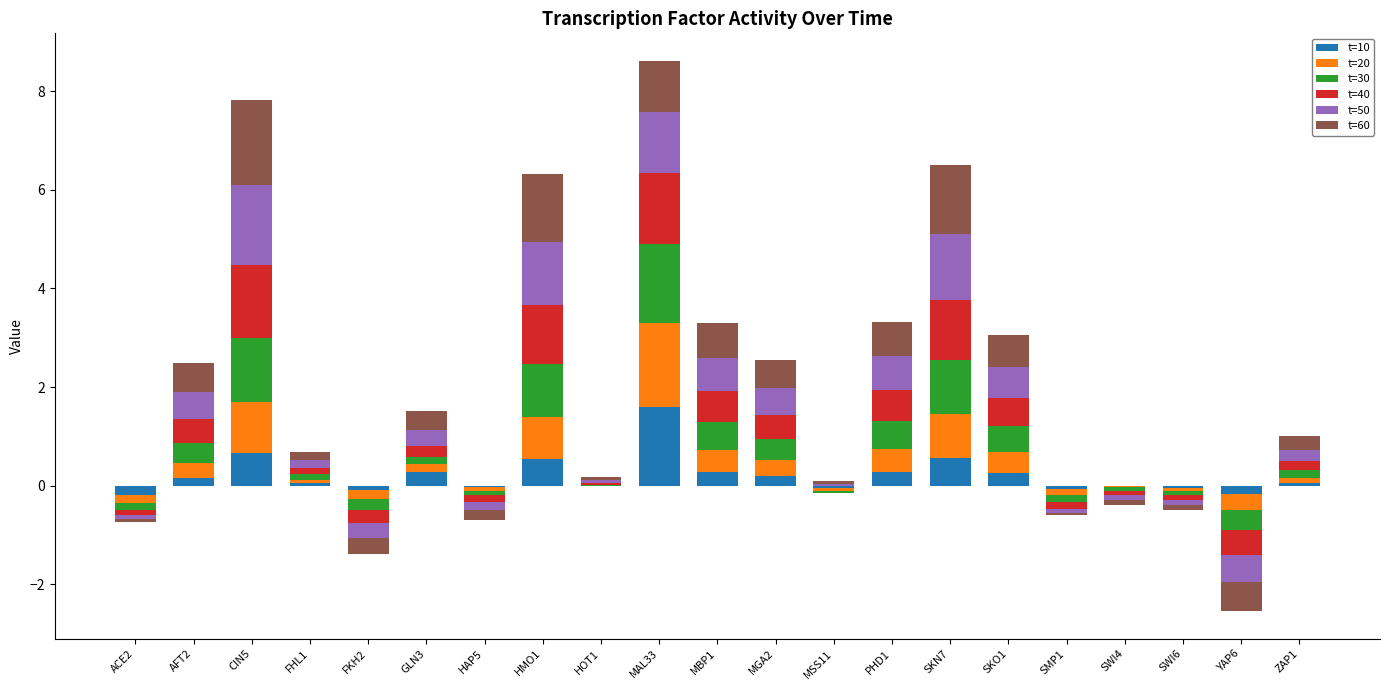

How many groups of bars are there?

21